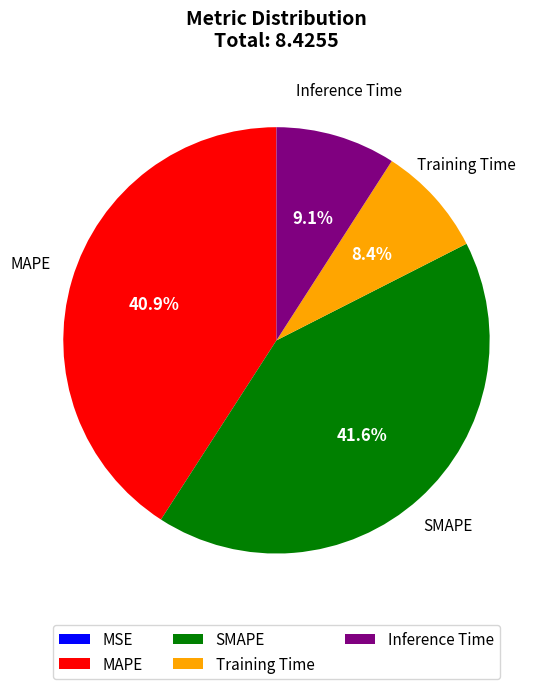

What percentage is NOT represented by Training Time?

91.6%